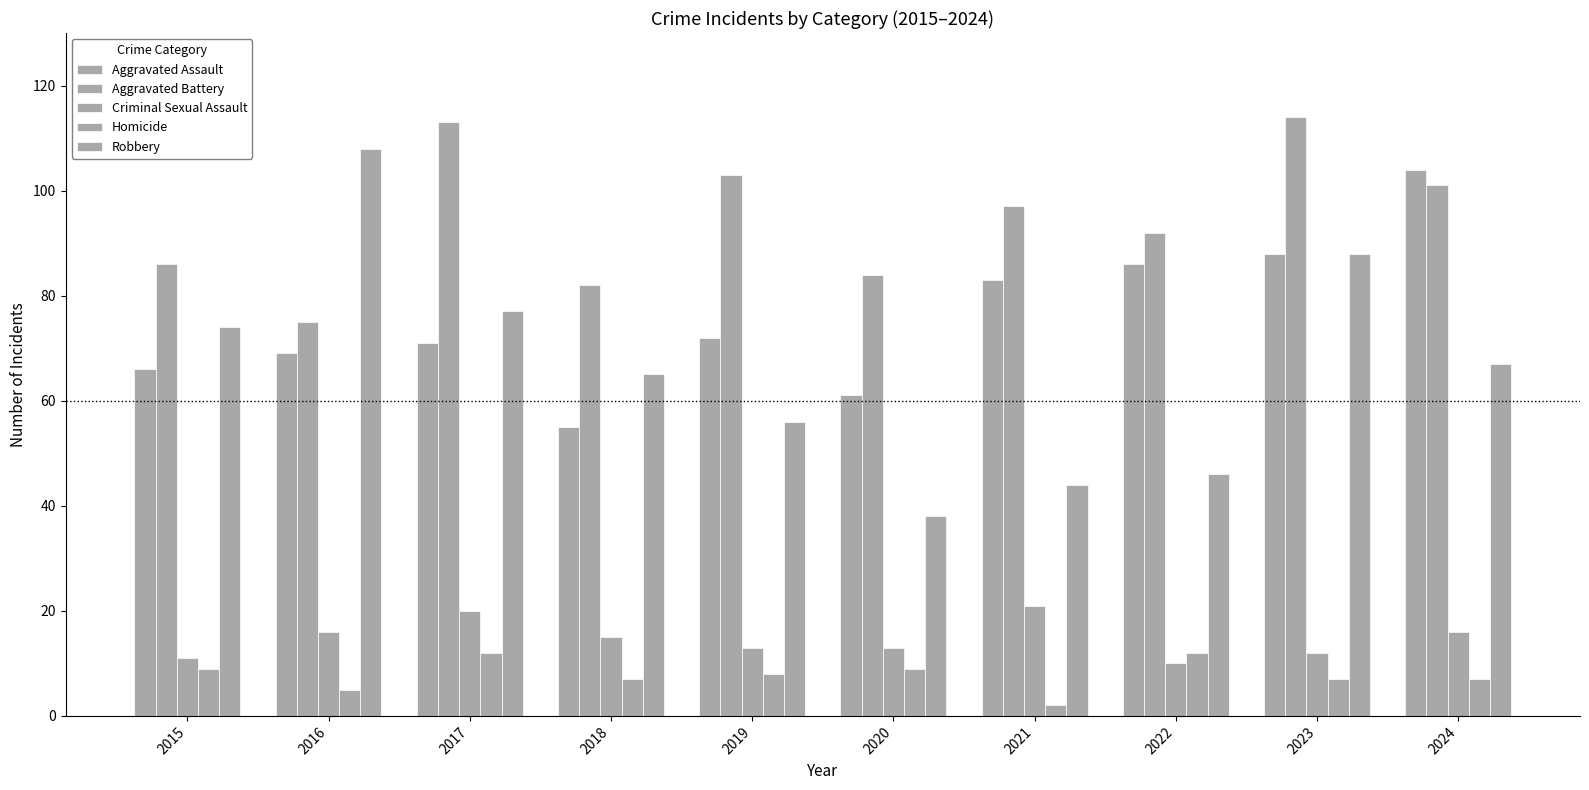

Reading right to left, extract all data points from this chart.

Aggravated Assault: 104	88	86	83	61	72	55	71	69	66
Aggravated Battery: 101	114	92	97	84	103	82	113	75	86
Criminal Sexual Assault: 16	12	10	21	13	13	15	20	16	11
Homicide: 7	7	12	2	9	8	7	12	5	9
Robbery: 67	88	46	44	38	56	65	77	108	74